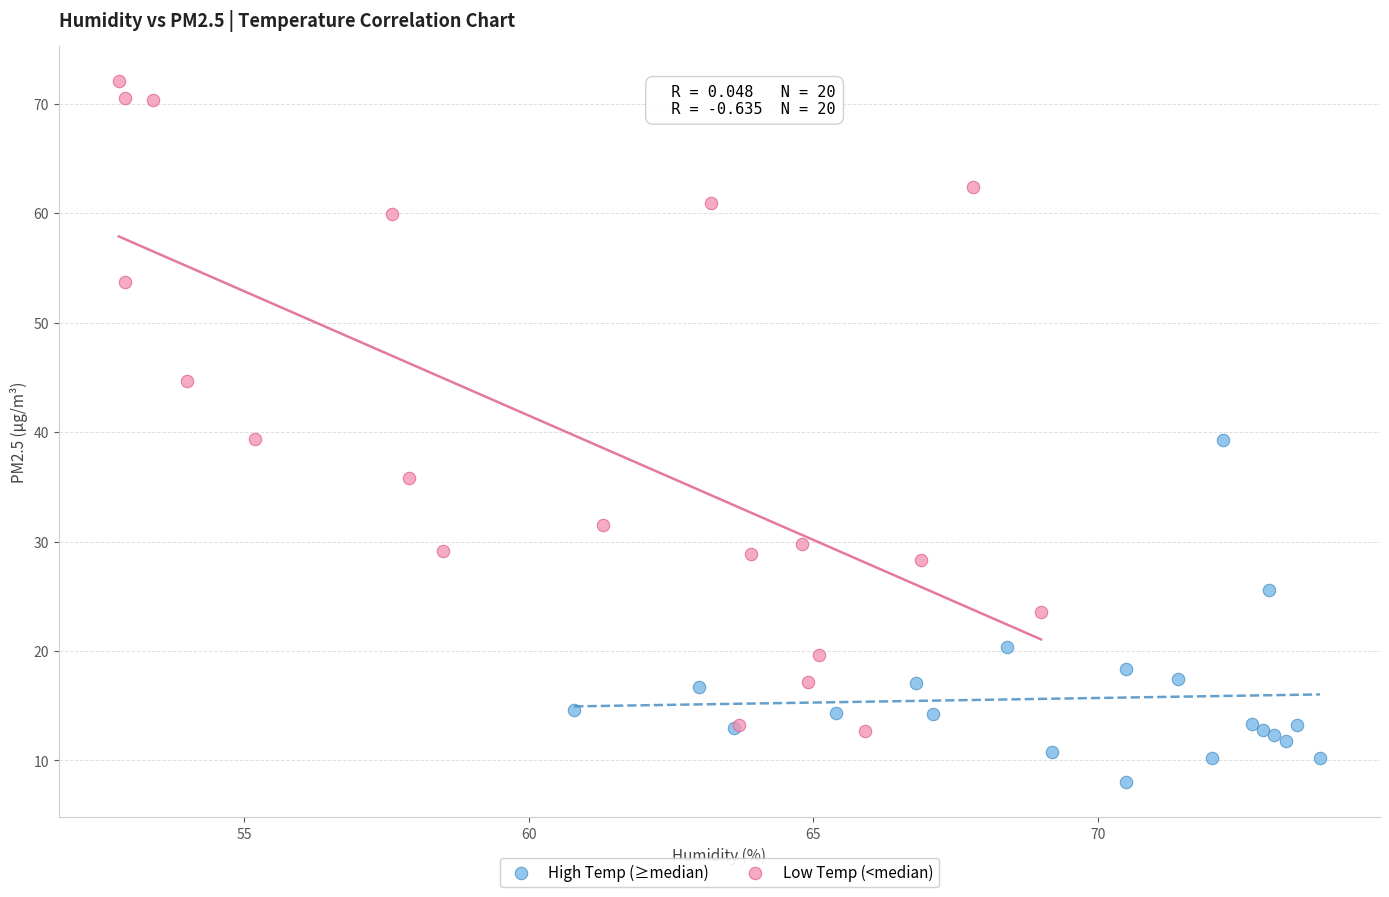

Which series reaches the minimum Y coordinate?

High Temp (≥median)